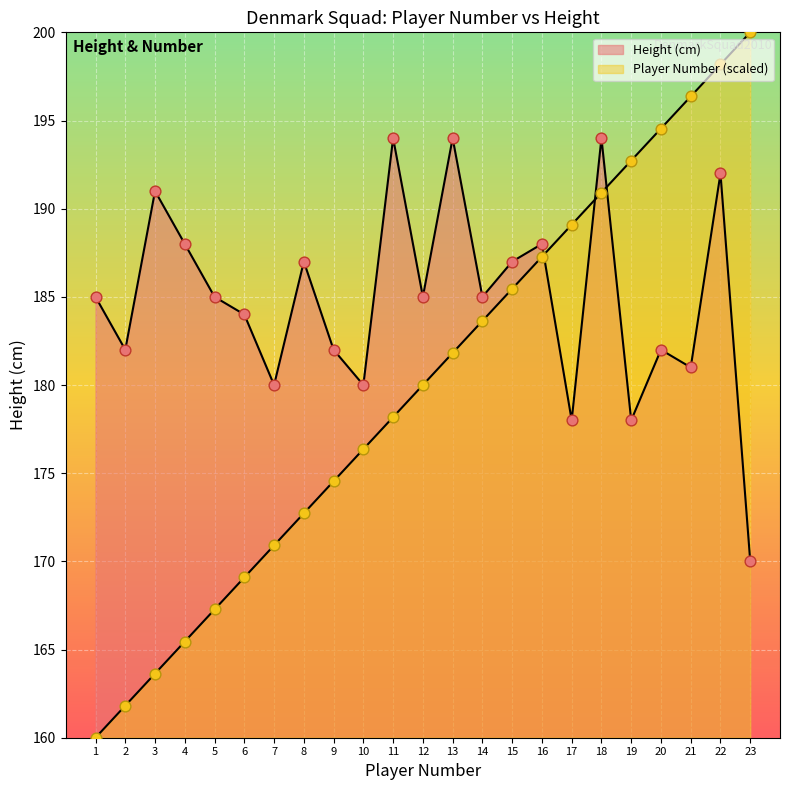

Which series reaches the minimum Y coordinate?

Player Number